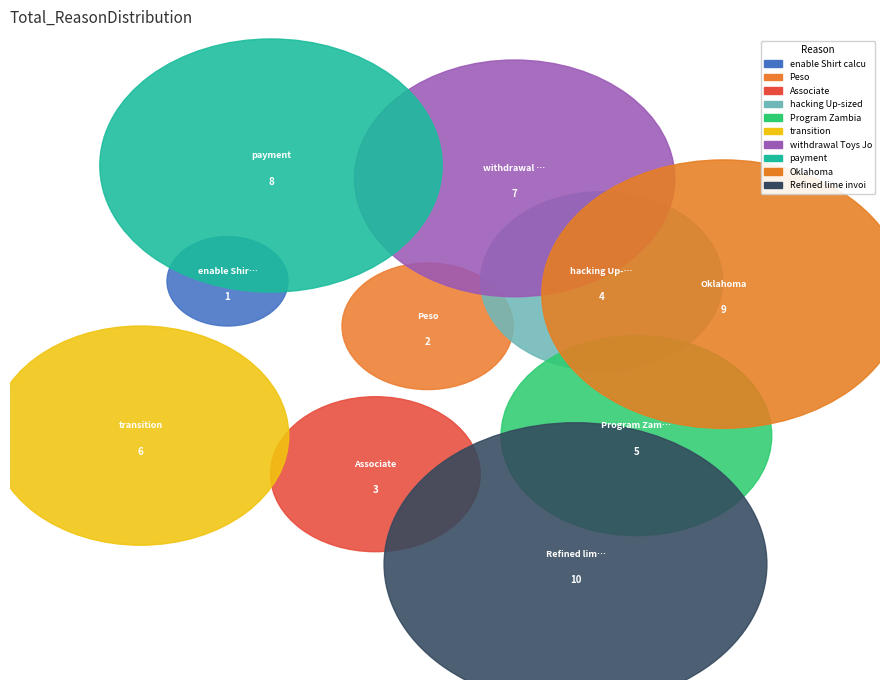

What is the total percentage of Associate and hacking Up-sized?

12.7%